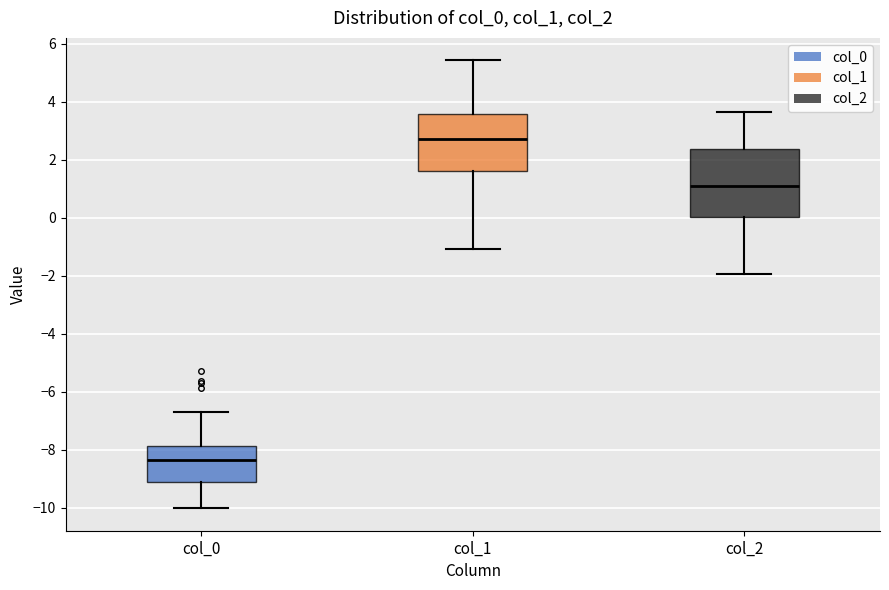

Reading left to right, transcribe this box plot: for each box, give where its median line is, the range the box spans, and where its two whiskers end, as read against the y-axis. The values are not printed on the chart, so give them approximately, as read against the axis.

col_0: median -8.4, box -9.2 to -7.8, whiskers -10.0 to -6.8
col_1: median 2.8, box 1.6 to 3.6, whiskers -1.0 to 5.4
col_2: median 1.0, box 0.0 to 2.4, whiskers -2.0 to 3.6